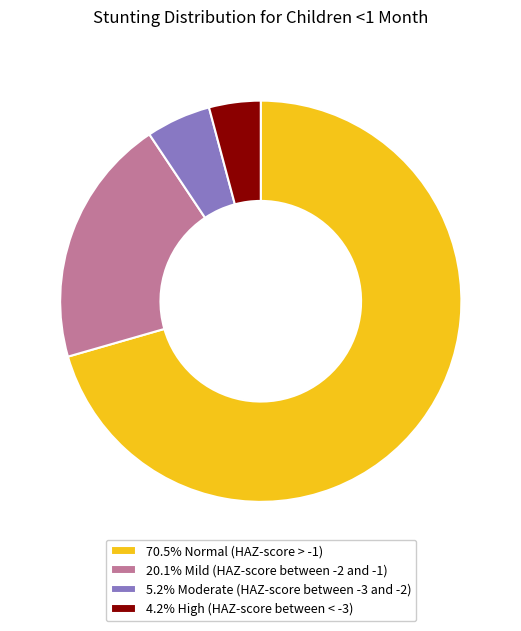

Combined, do 70.5% Normal (HAZ-score > -1) and 5.2% Moderate (HAZ-score between -3 and -2) account for over 50%?

Yes